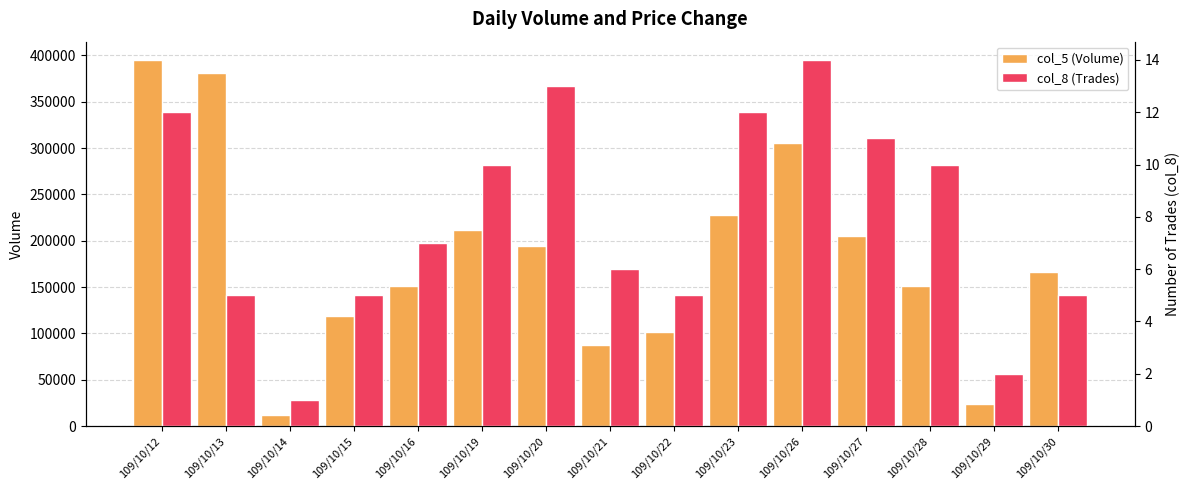

What is the value of the col_5 (Volume) bar at the 11th from the left?

305000